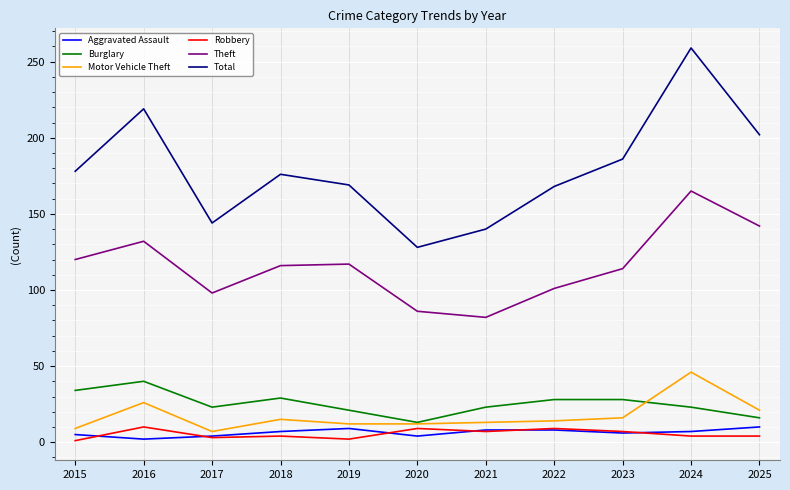

Is the value of Theft at 2016 greater than the value of Burglary at 2022?

Yes